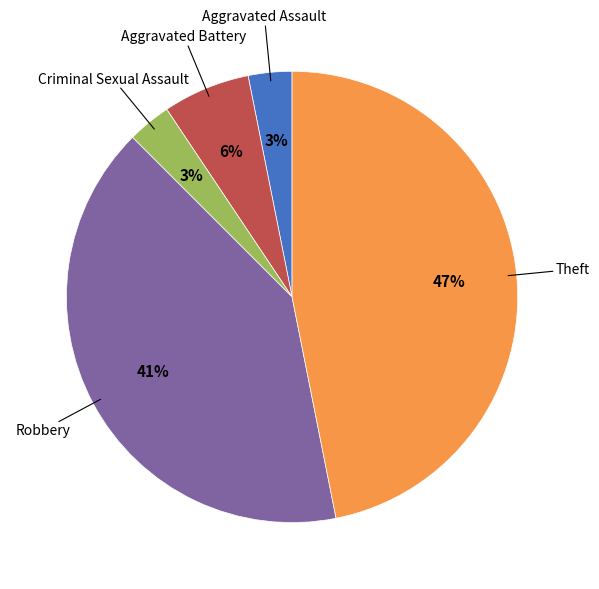

Is there a majority slice in this chart?

No